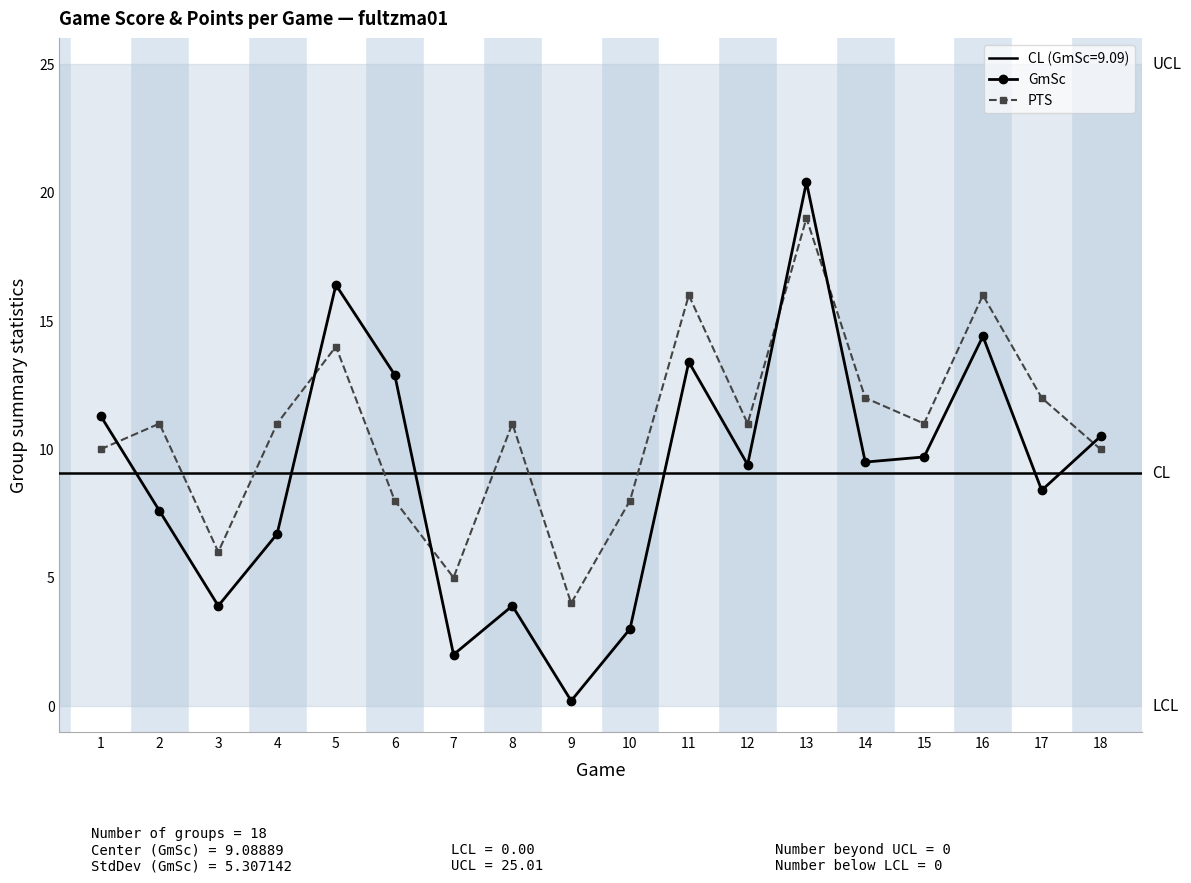

What is the difference between the maximum and minimum values in the GmSc series?

20.2